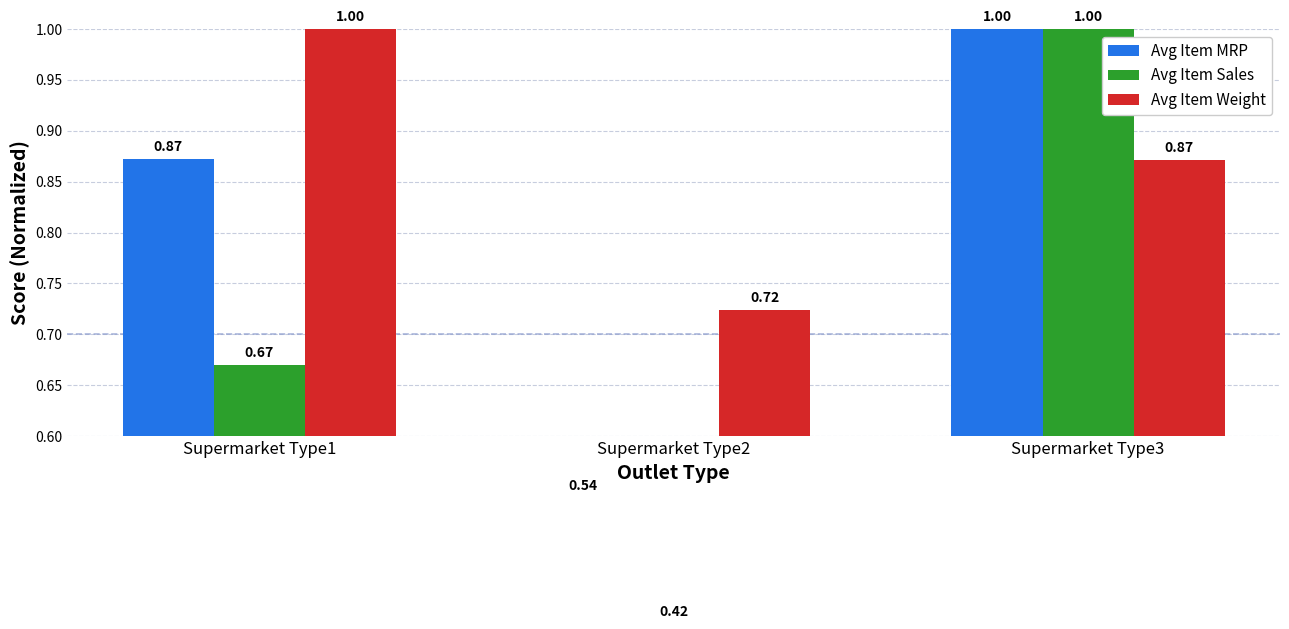

What is the spread (max minus min) of values at Supermarket Type3?

0.1